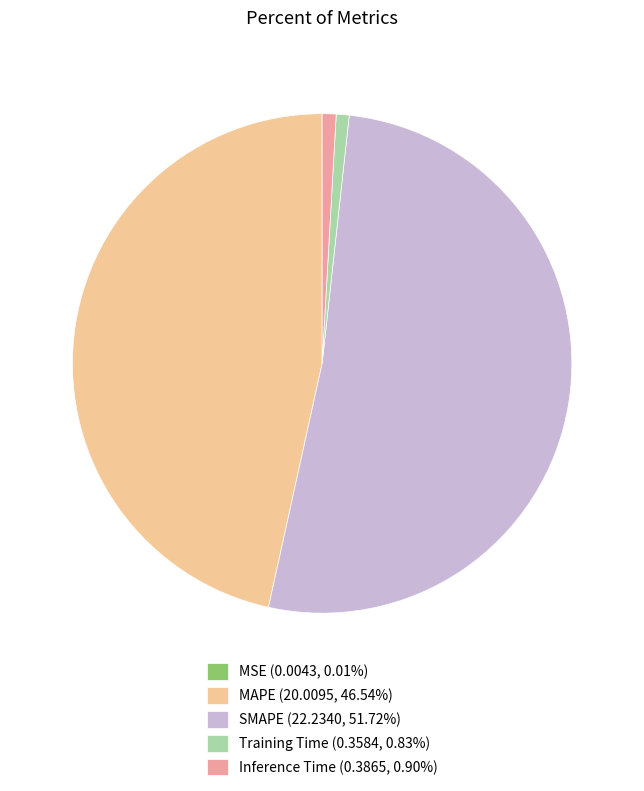

Is the sum of Inference Time (0.3865, 0.90%) and MAPE (20.0095, 46.54%) greater than half?

No